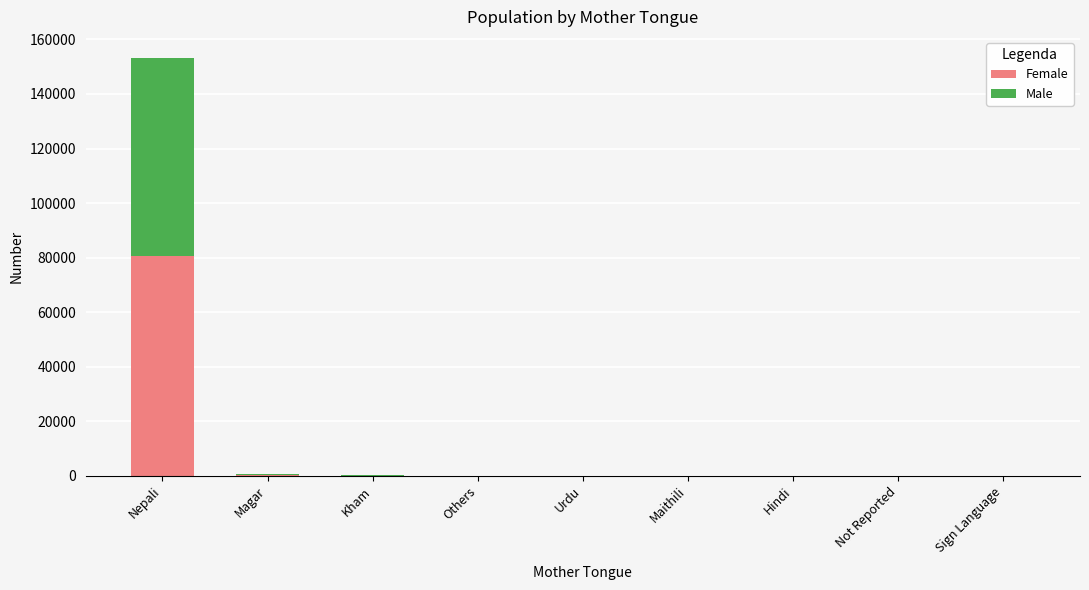

What is the sum of the Female values at Maithili and Sign Language?

11